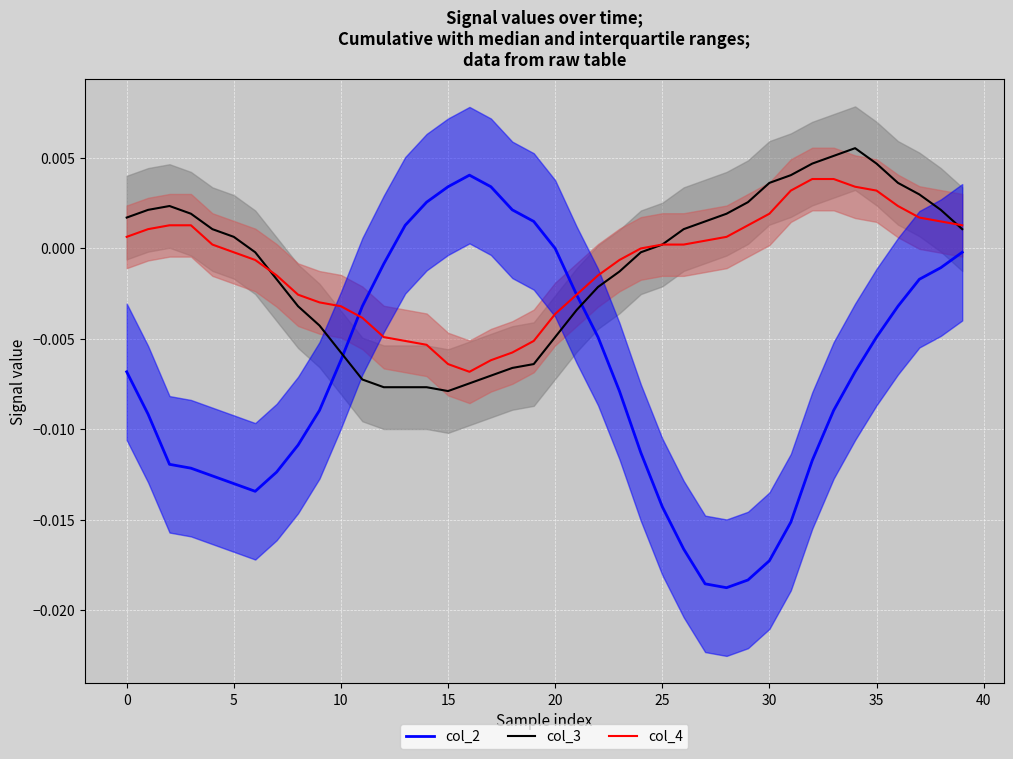

Which series has the widest spread of values?

col_2